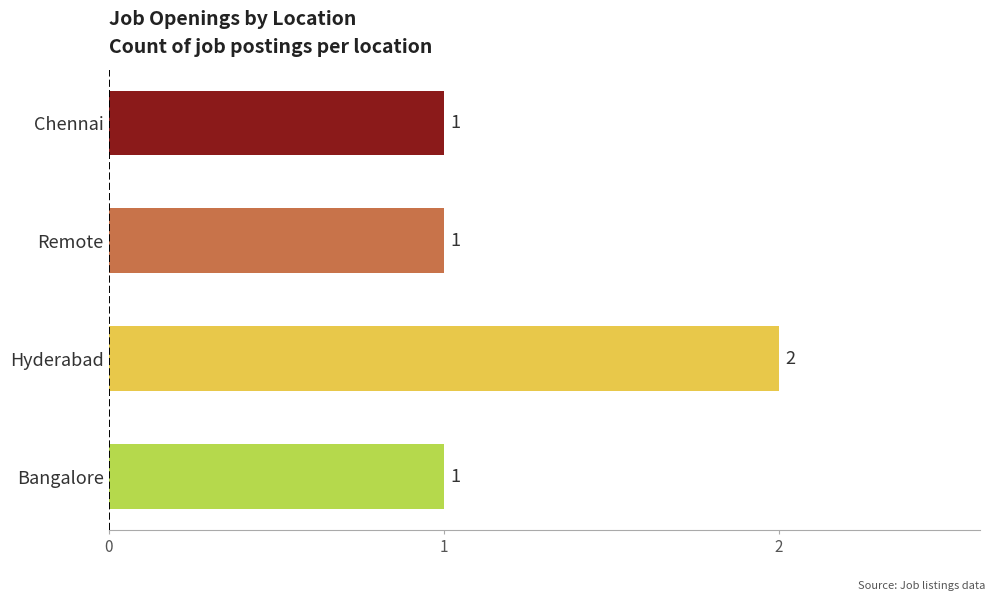

What is the sum of the values at Hyderabad and Chennai?

3